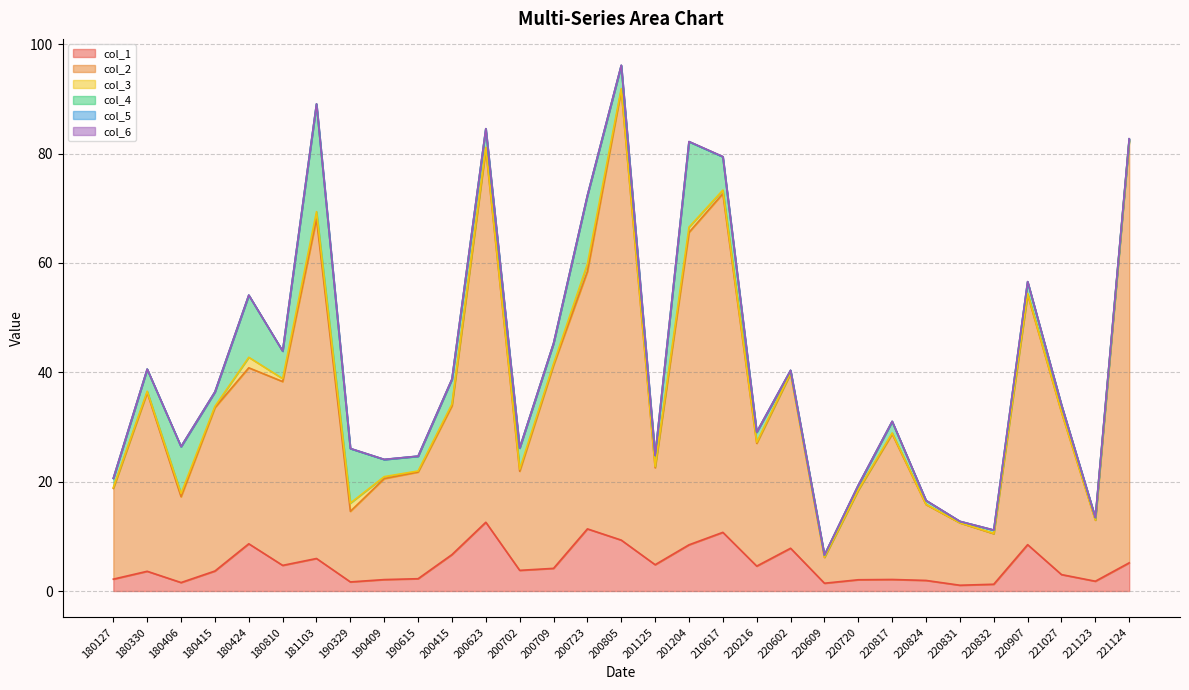

What is the minimum value for col_2?

4.7